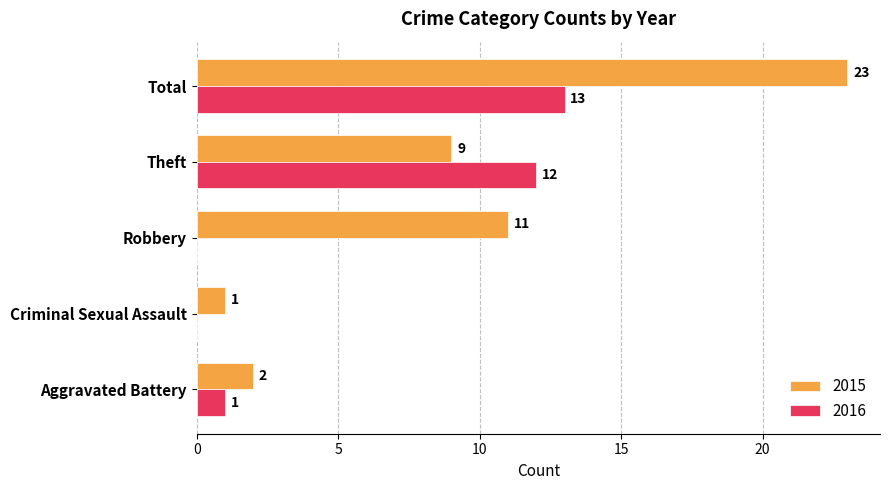

True or false: 2016 has a value of 8 at Total.

False